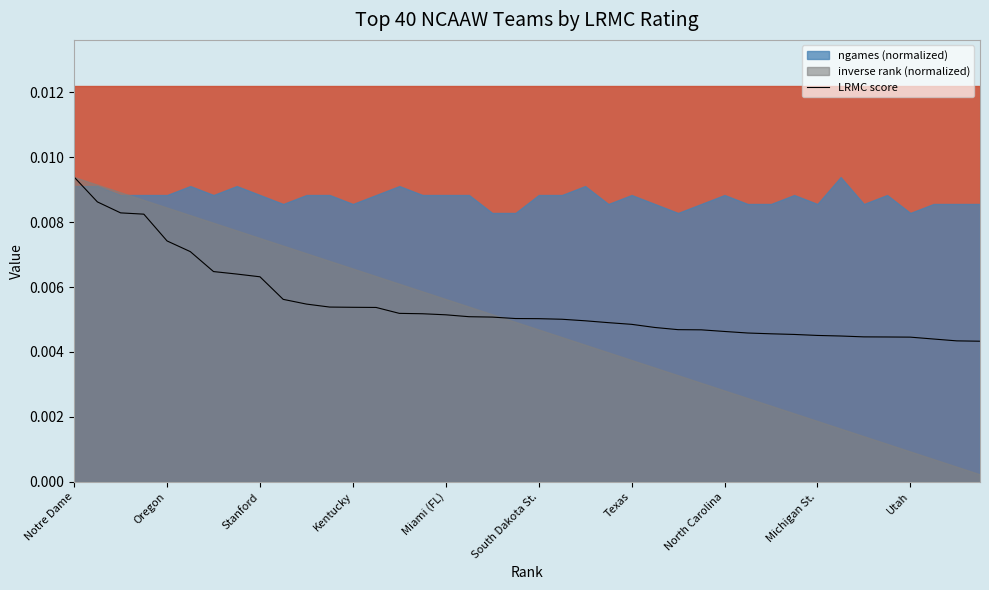

At which category does the chart reach its minimum across all series?

39